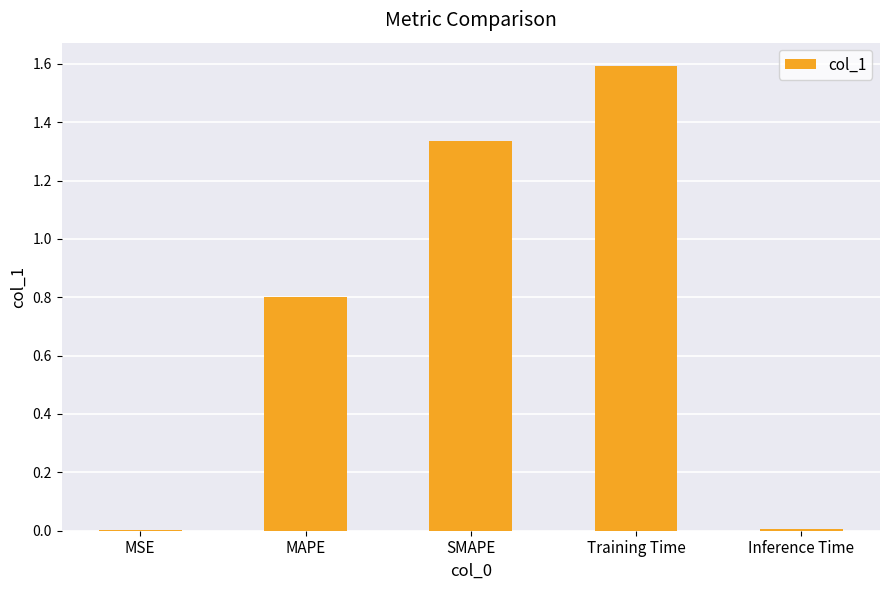

Are the bars horizontal?

No